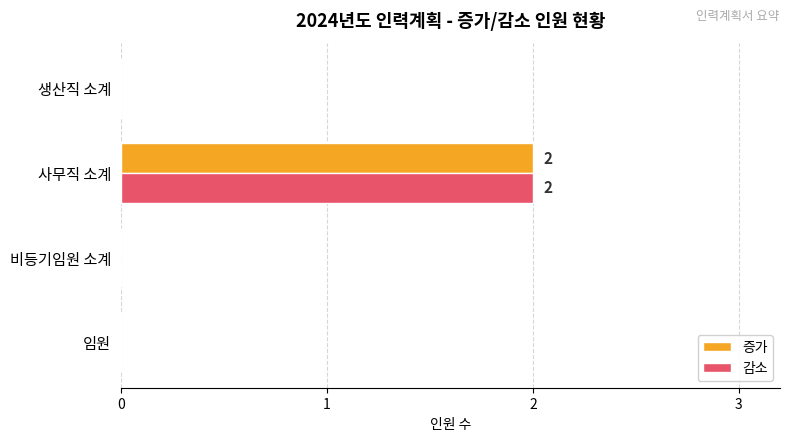

Is it true that 감소 equals 0 at 비등기임원 소계?

True